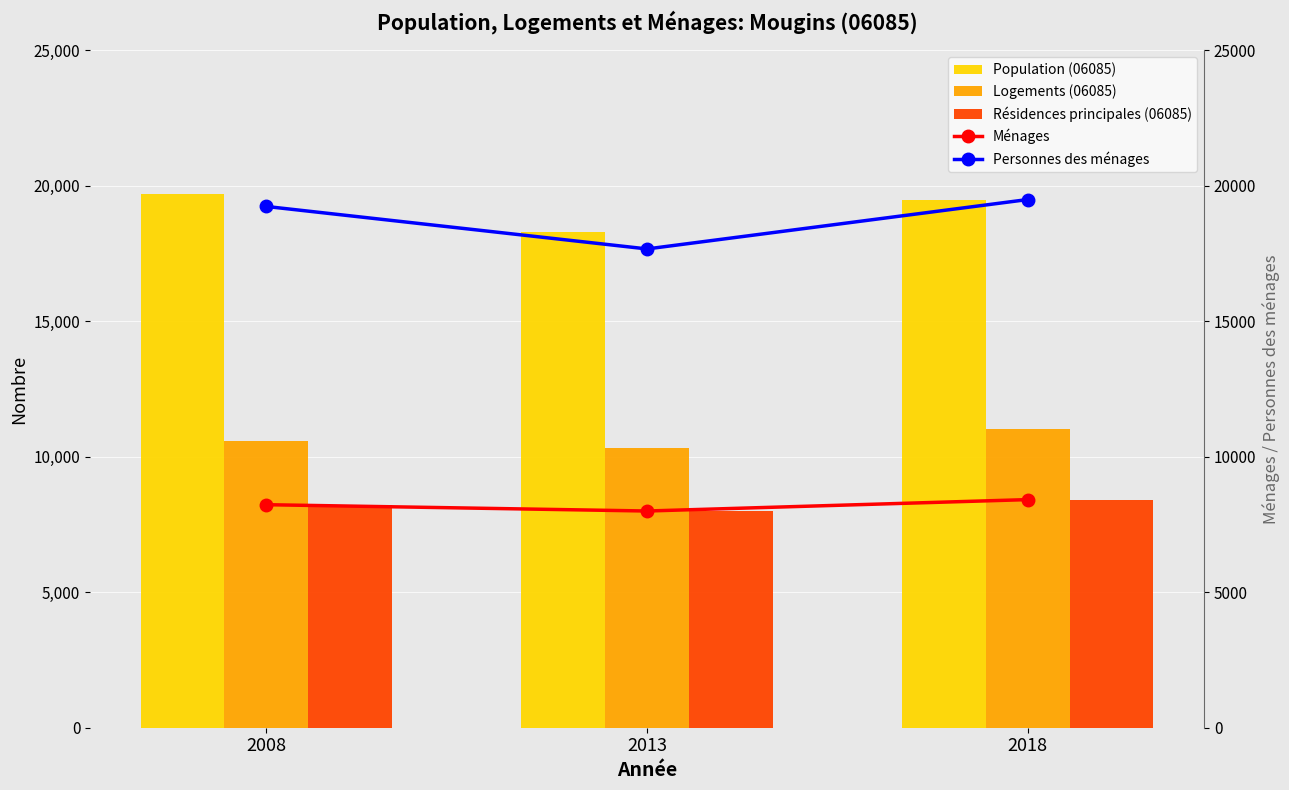

What is the sum of all Ménages values?

24642